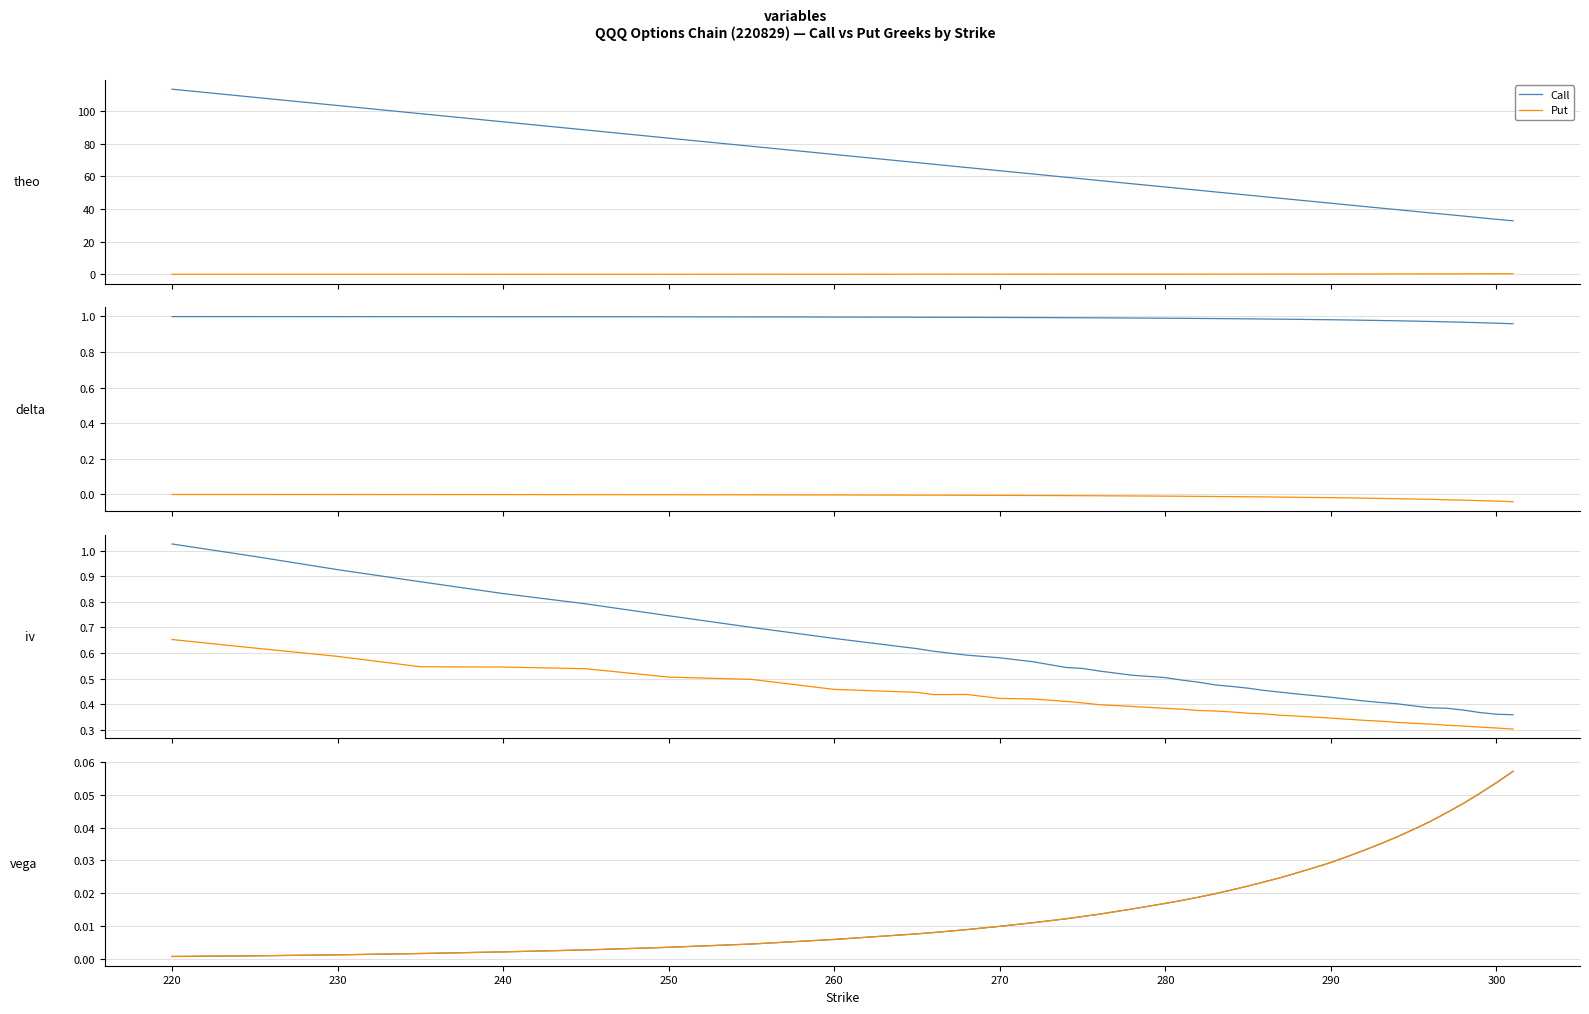

True or false: Call and Put cross at least once.

False